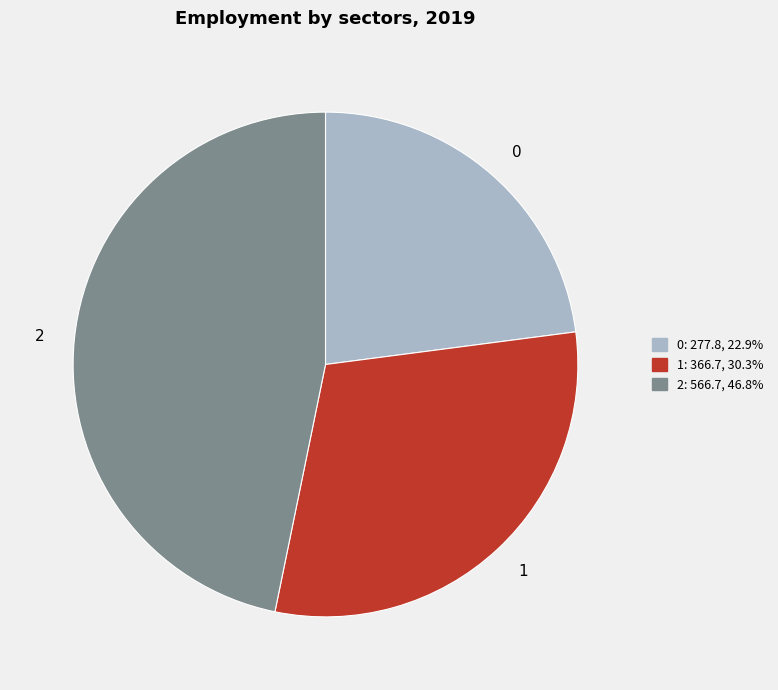

How many segments does this pie chart have?

3